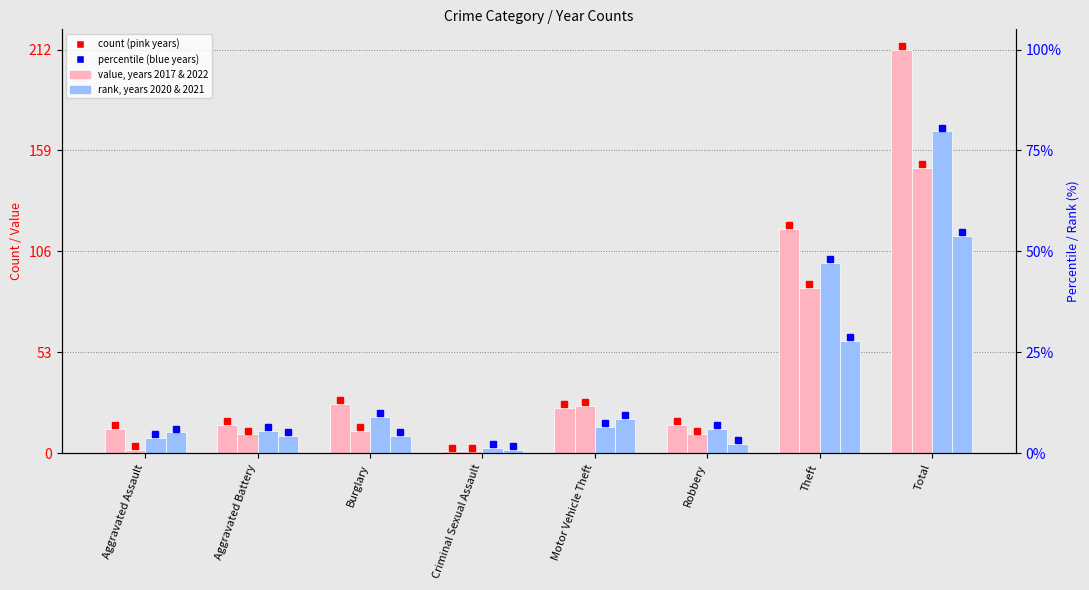

Is it true that value 2022 equals 6 at Robbery?

False